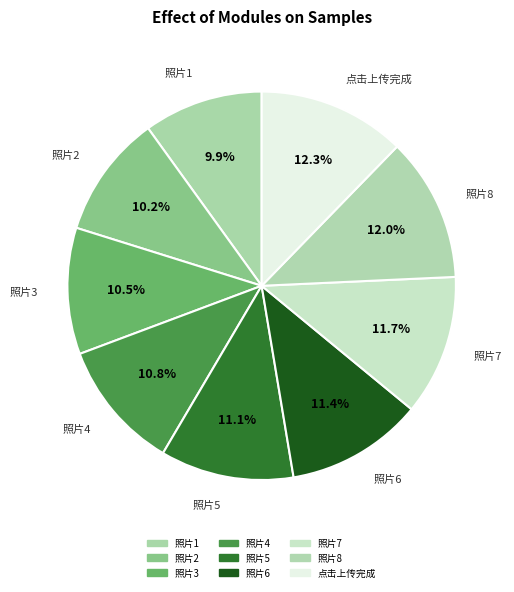

Approximately how many times larger is the value at 照片7 compared to 照片2?

1.1